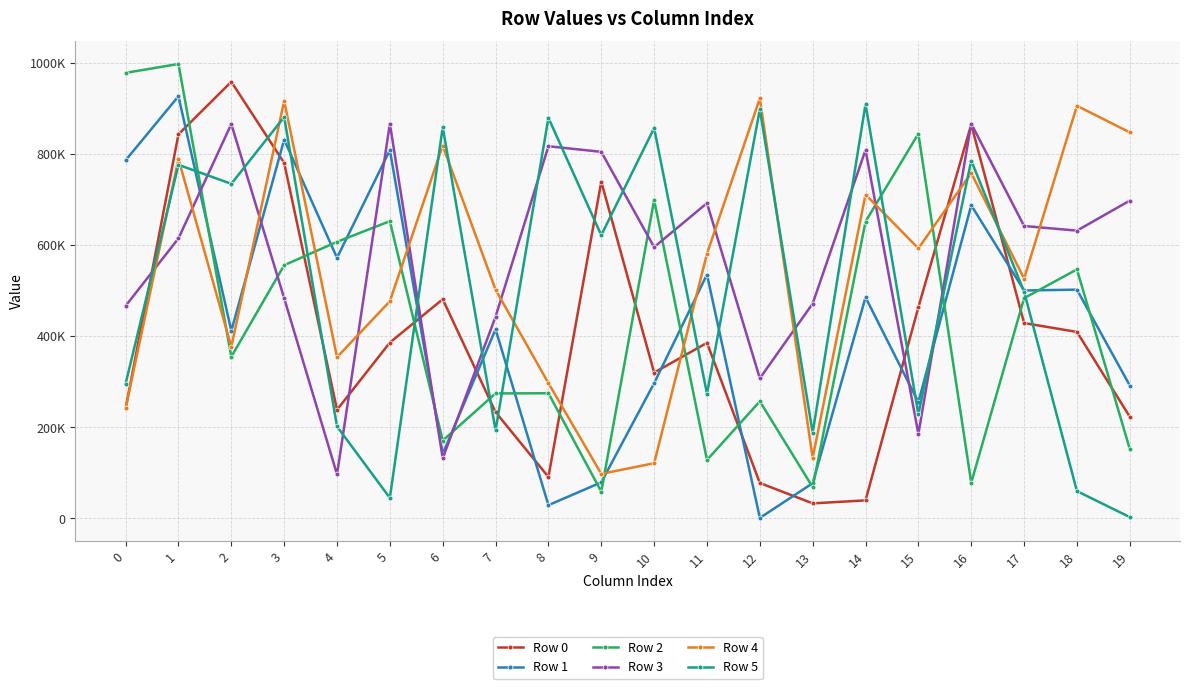

True or false: Row 5 has a value of 775628 at 1.

True